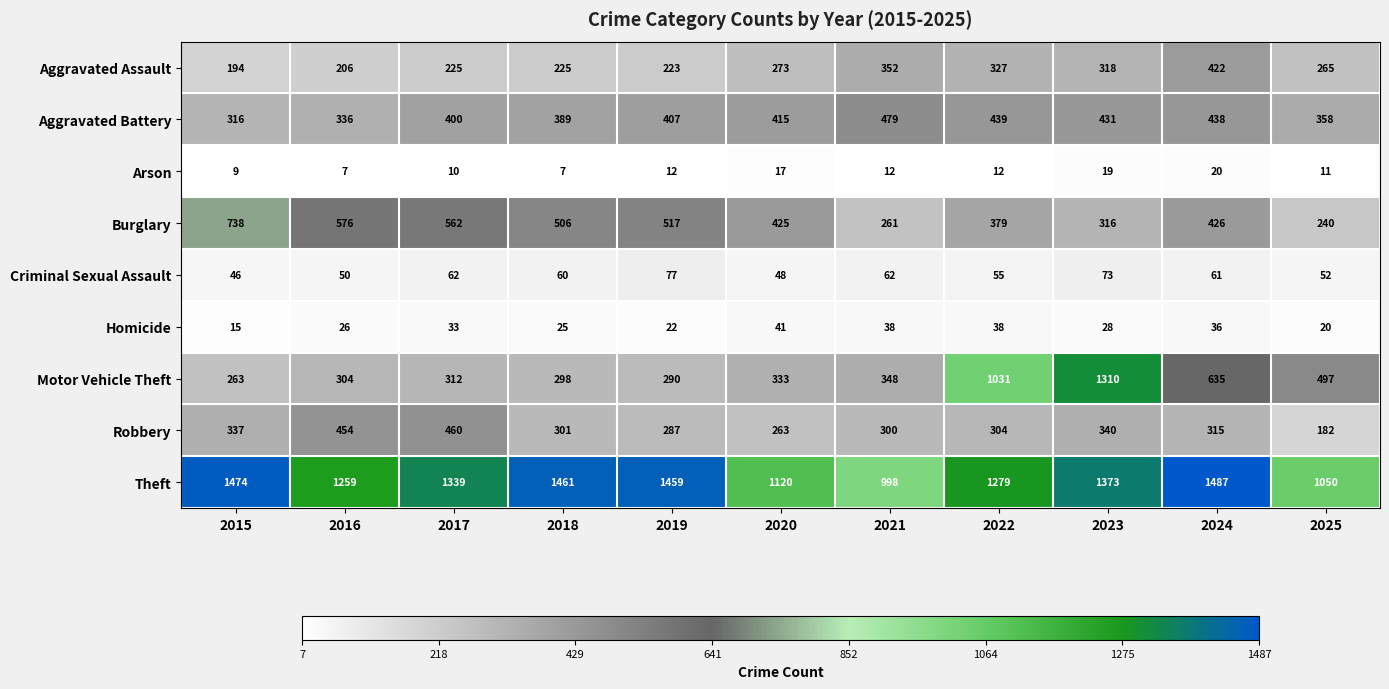

At which category is the sum across all series the highest?

2023